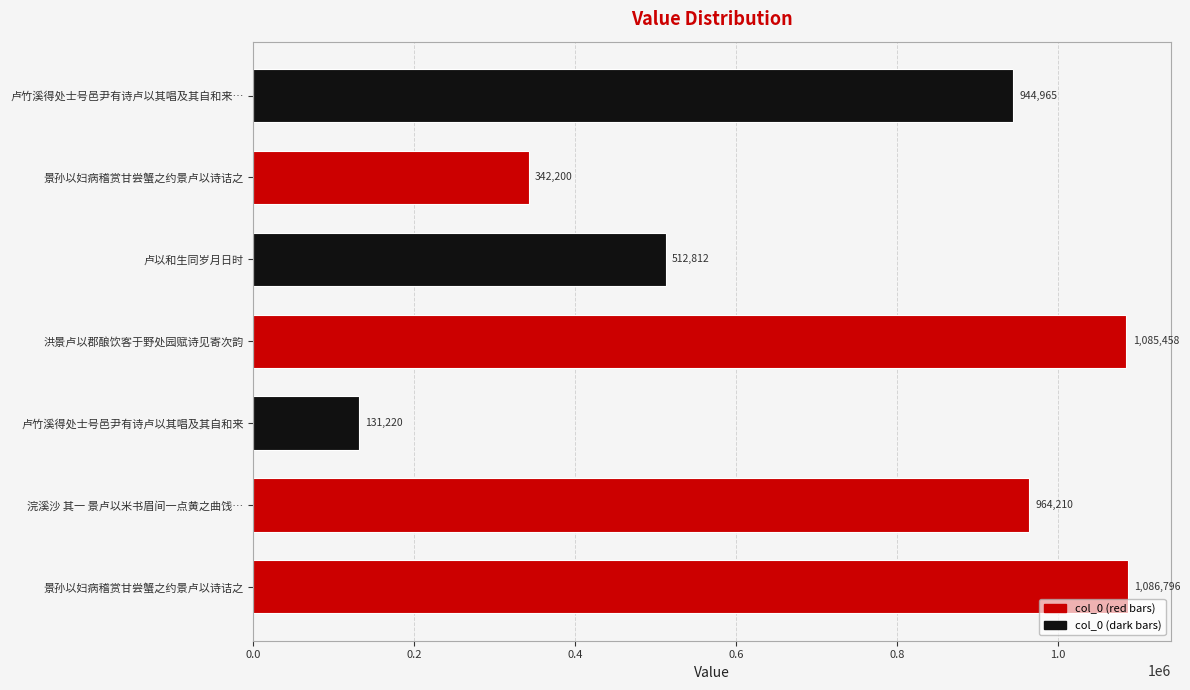

Which label corresponds to the smallest value in the chart?

卢竹溪得处士号邑尹有诗卢以其唱及其自和来